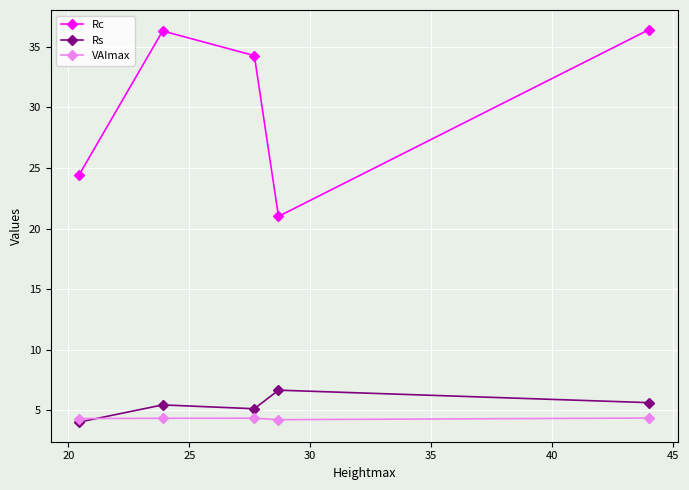

Which series has the largest total across all categories?

Rc